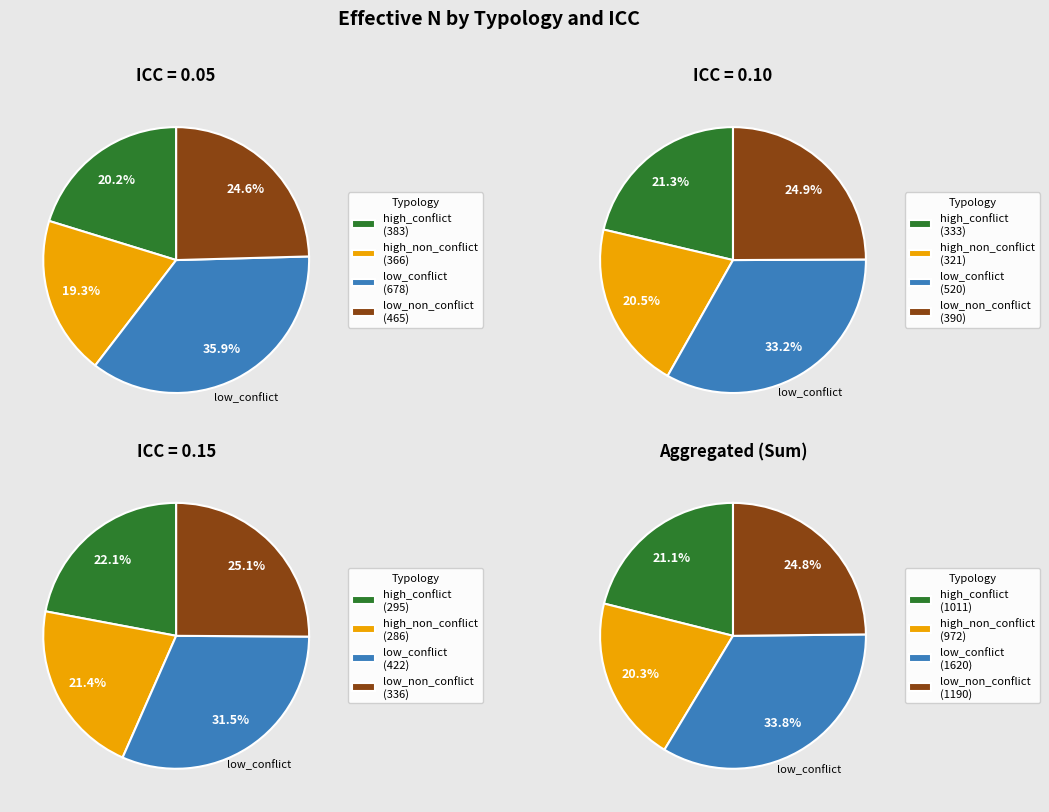

Which series has the widest spread of values?

low_conflict